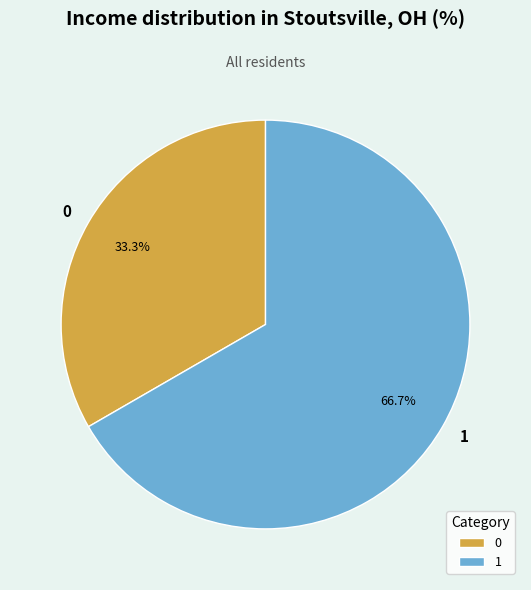

Which slice is the largest?

1